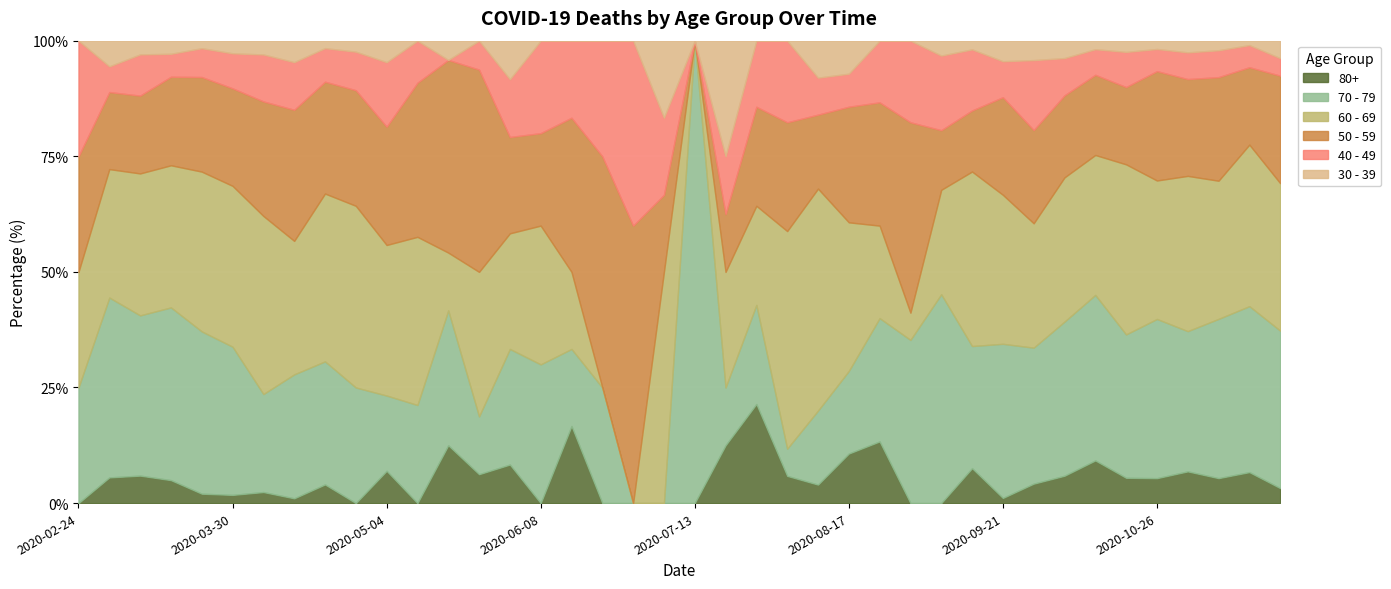

After their last crossing, which series has the higher values: 70 - 79 or 30 - 39?

70 - 79